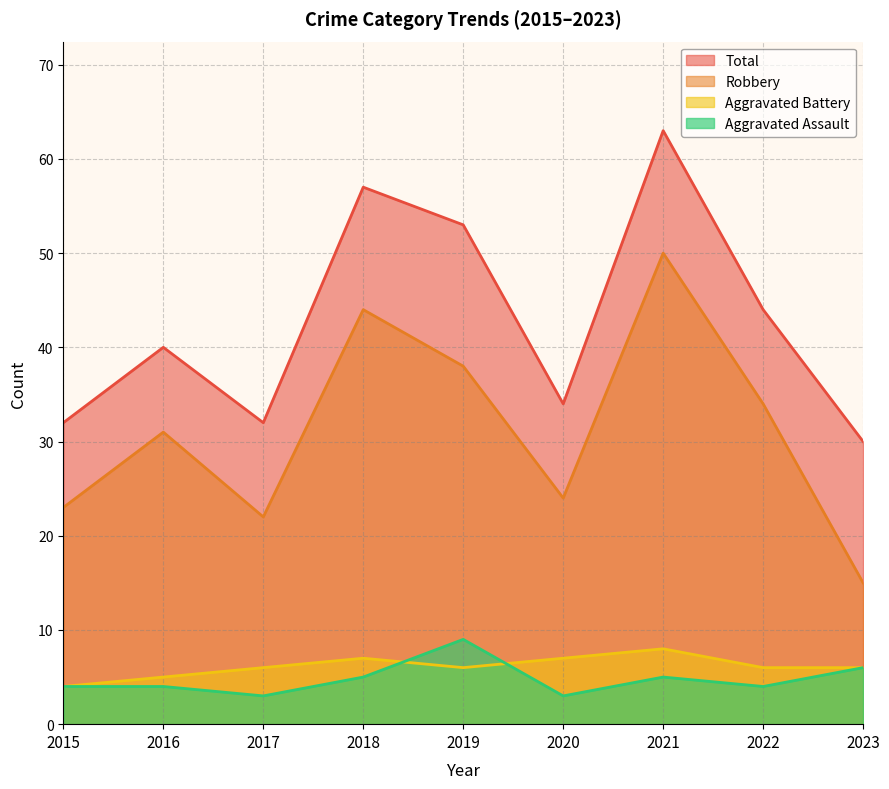

The Total series shows 34 at 2020. True or false?

True